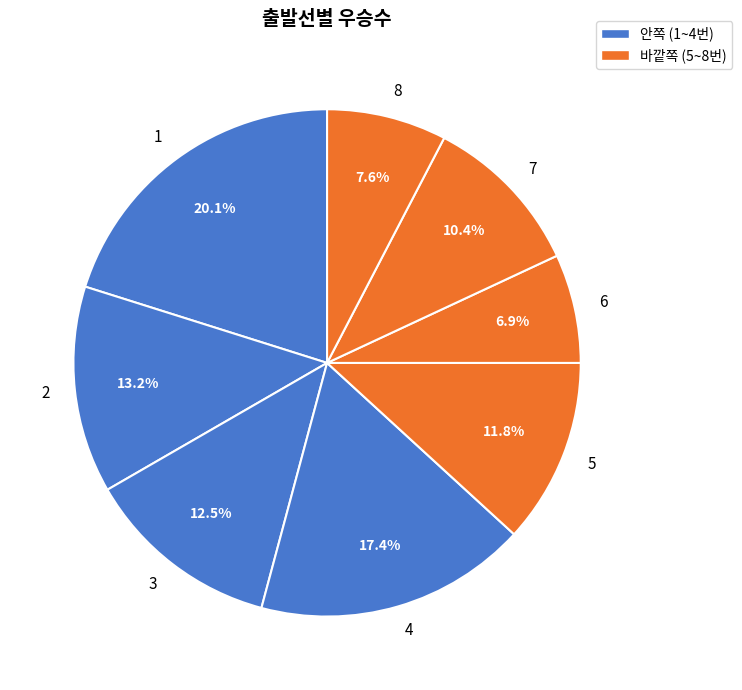

What percentage is NOT represented by 3?

87.5%